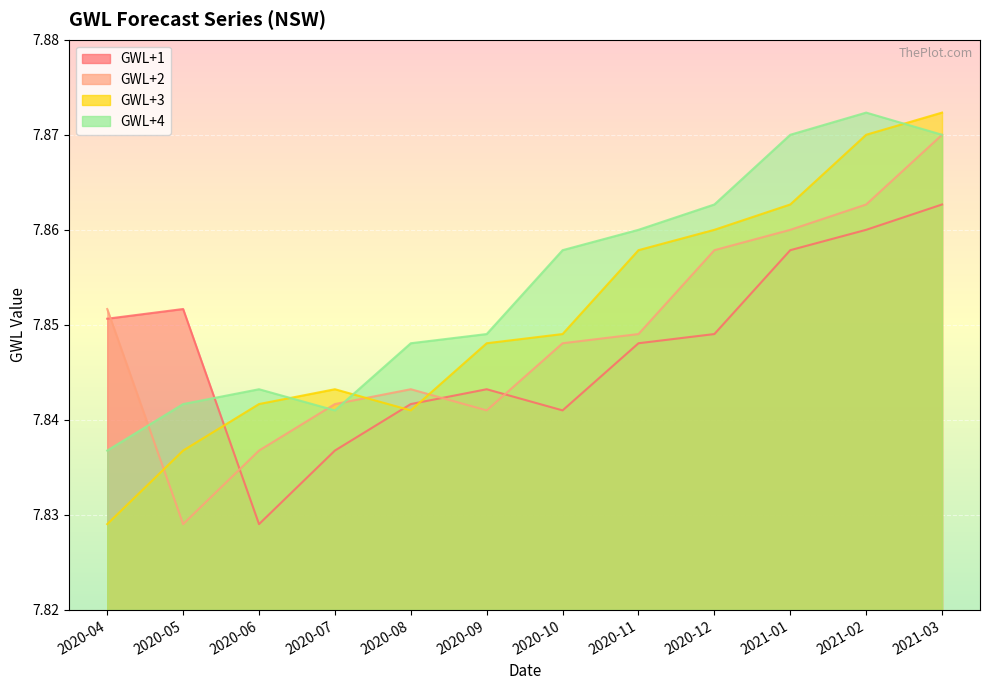

Reading left to right, what are all the values shown in this chart?

GWL+1: 7.9	7.9	7.8	7.8	7.8	7.8	7.8	7.8	7.8	7.9	7.9	7.9
GWL+2: 7.9	7.8	7.8	7.8	7.8	7.8	7.8	7.8	7.9	7.9	7.9	7.9
GWL+3: 7.8	7.8	7.8	7.8	7.8	7.8	7.8	7.9	7.9	7.9	7.9	7.9
GWL+4: 7.8	7.8	7.8	7.8	7.8	7.8	7.9	7.9	7.9	7.9	7.9	7.9